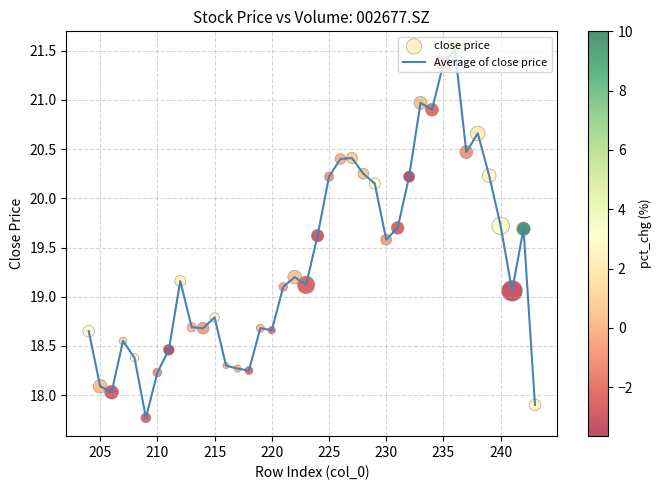

What is the smallest value displayed?

17.8